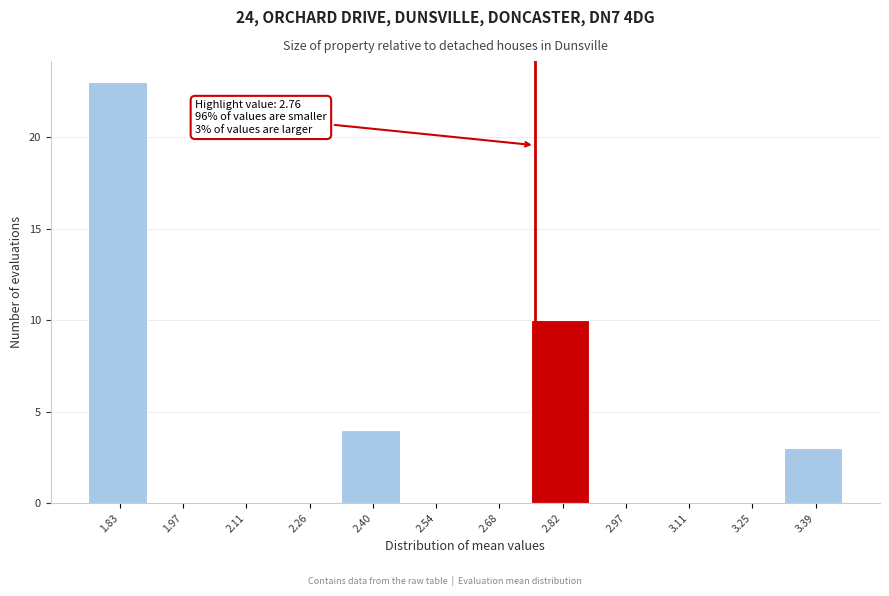

Which range on the x-axis has the tallest bar?

1.76 to 1.90